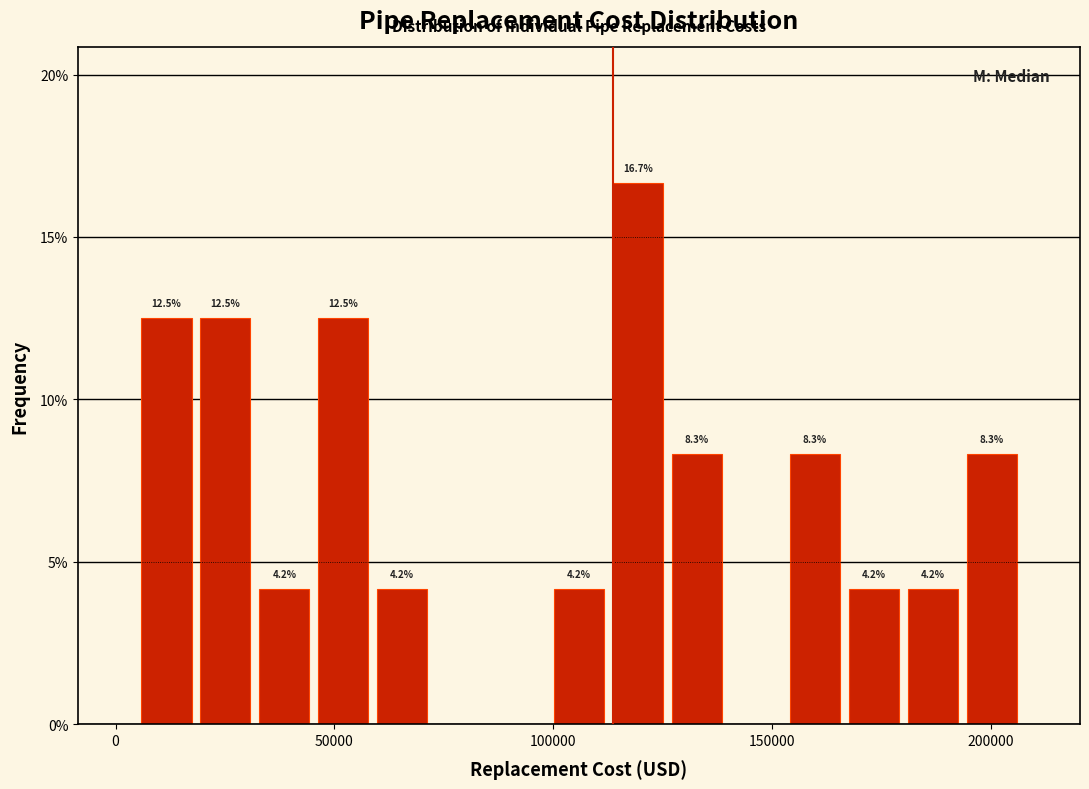

Read against the x-axis, roughly where is the centre of the tallest bar?

120000